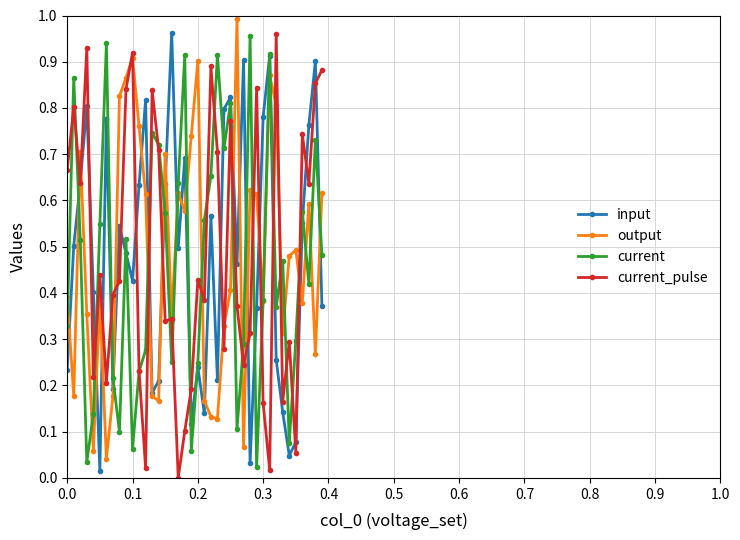

True or false: current_pulse has more than 1 interior local peaks.

True